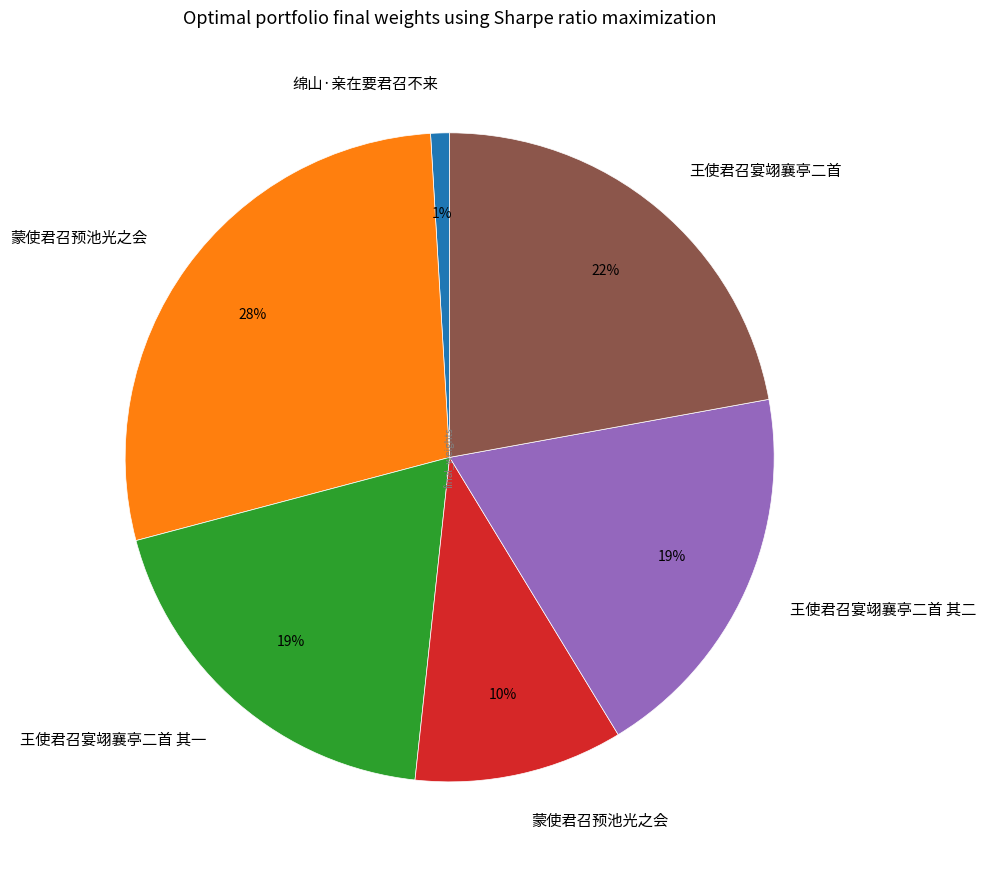

To the nearest percent, what is the average slice percentage?

17%